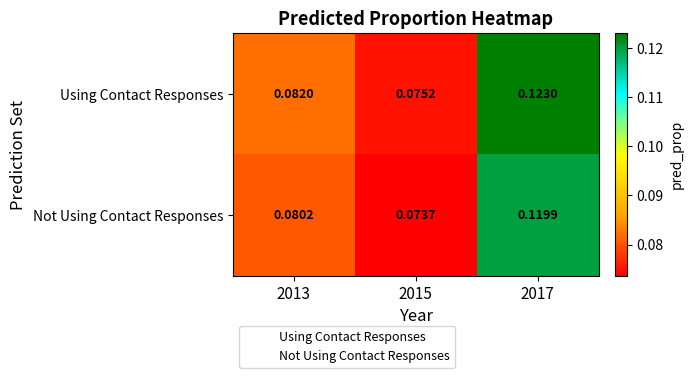

Which series changed the most between 2015 and 2017?

Using Contact Responses